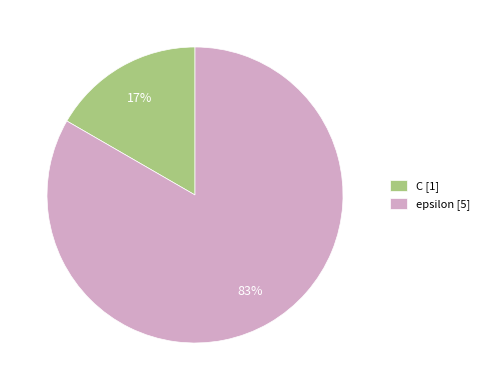

Between C and epsilon, which is larger?

epsilon